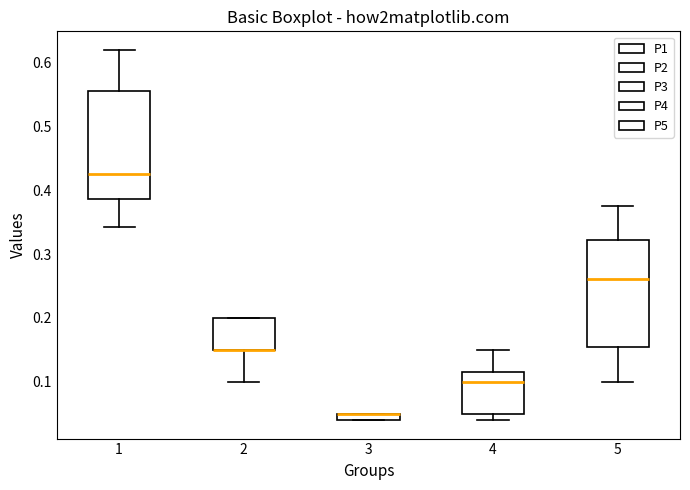

Where is the lower edge of the box at x = 3 on the y-axis? The values are not printed on the chart, so give them approximately, as read against the axis.

0.04